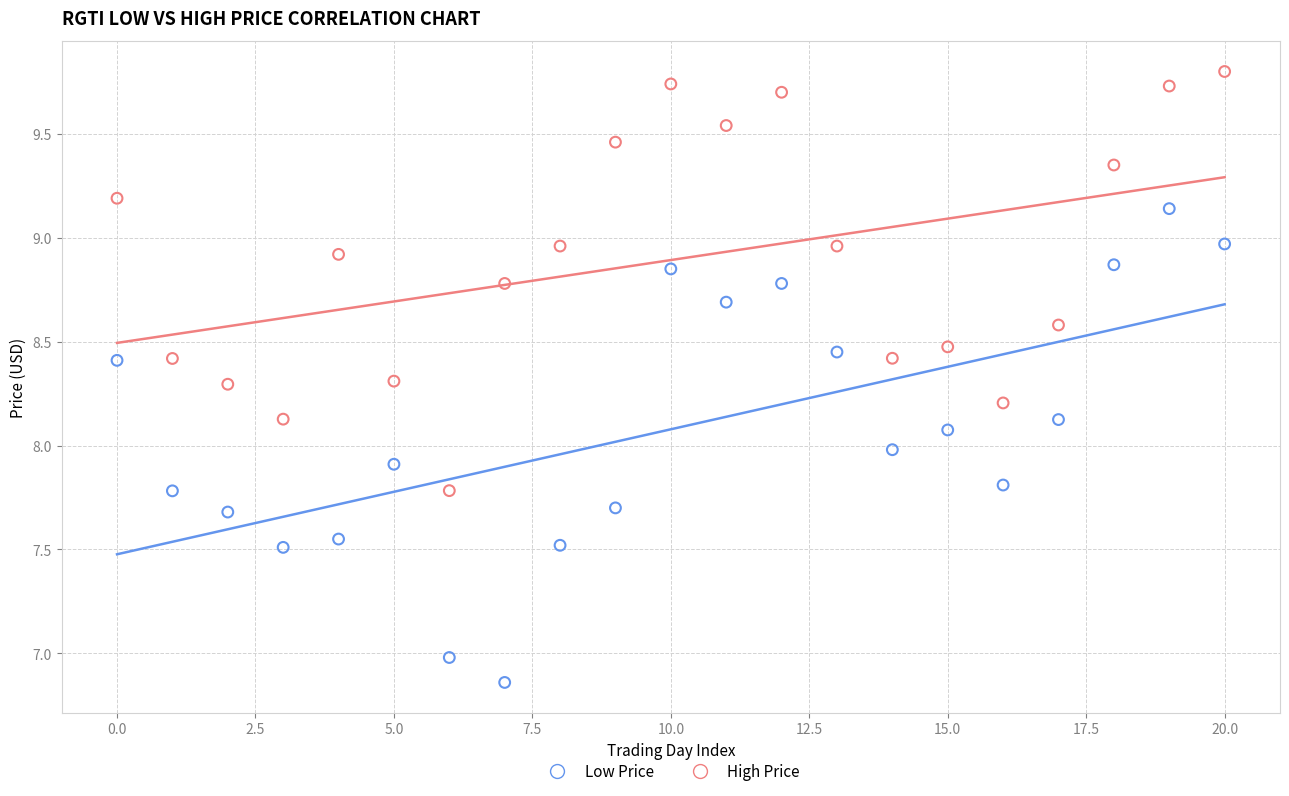

Across all data points, what is the range of Y values (max minus min)?

2.9